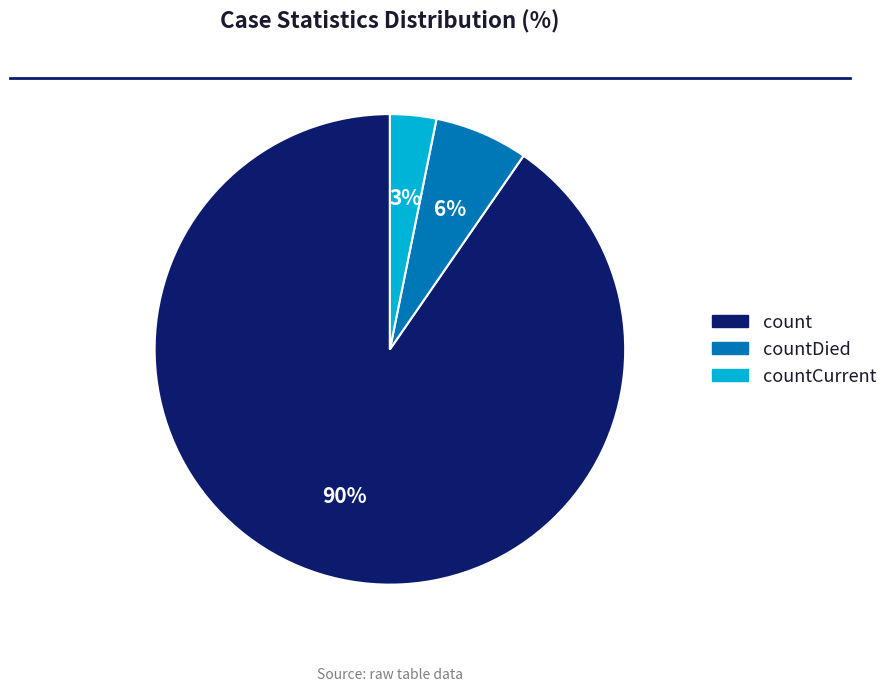

To the nearest percent, what is the average slice percentage?

33%